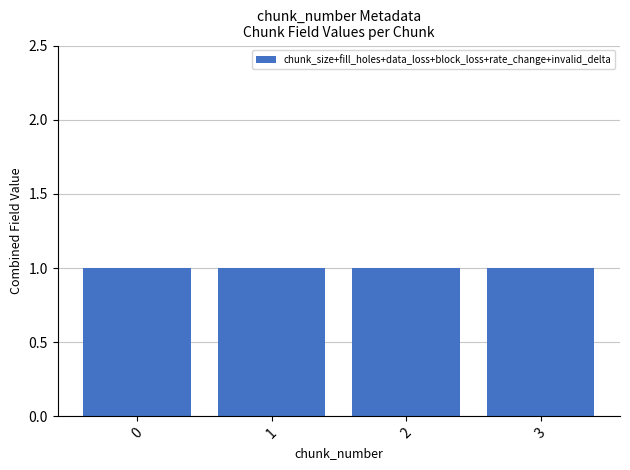

How many categories are shown in the chart?

4